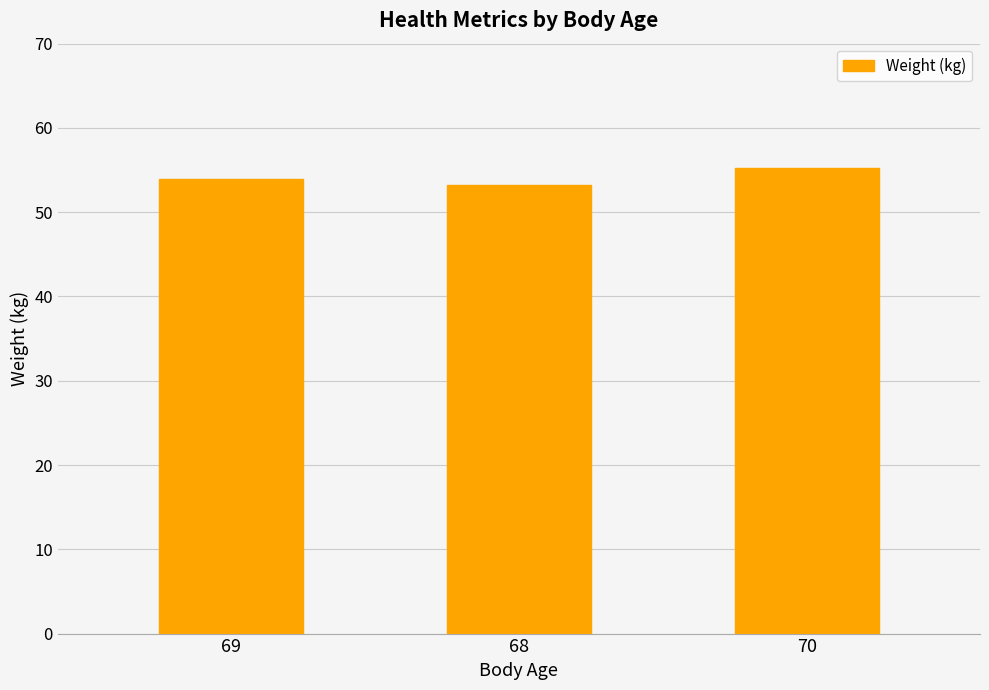

Is it true that the value at 69 is 54.0?

True